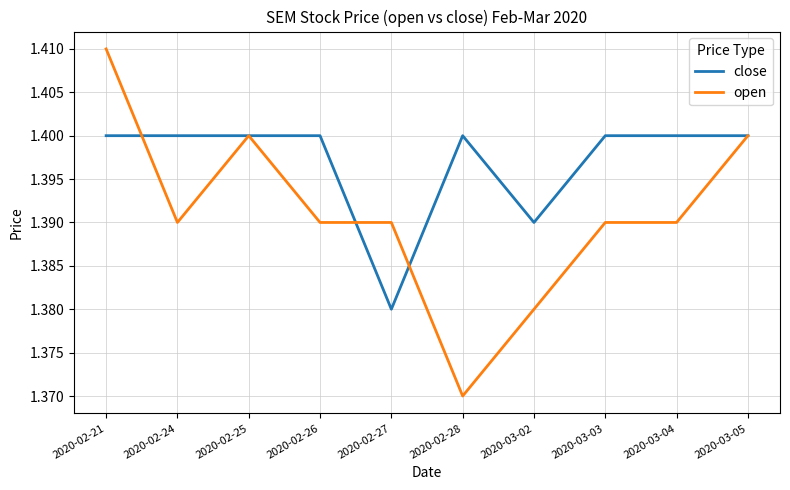

Between which two adjacent categories do open and close first intersect?

2020-02-21 and 2020-02-24